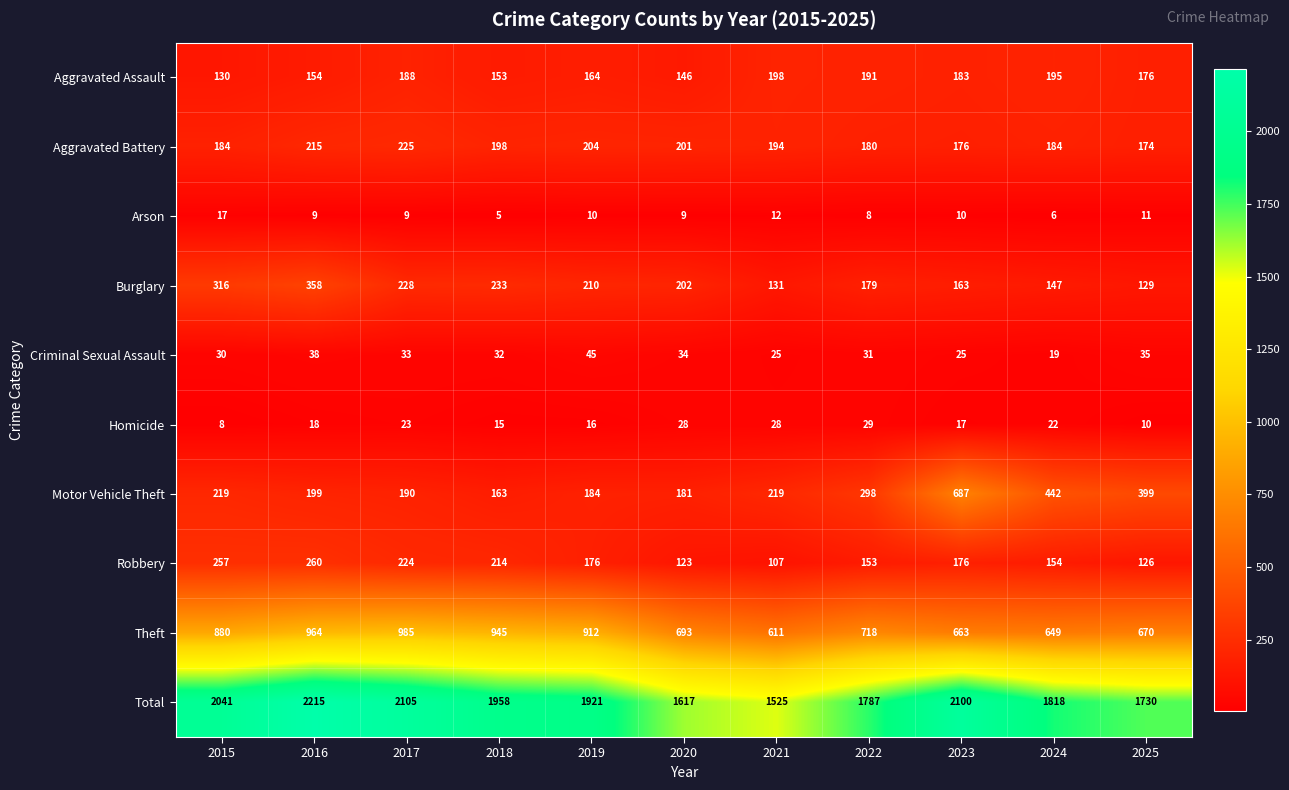

How many series are shown in this chart?

10